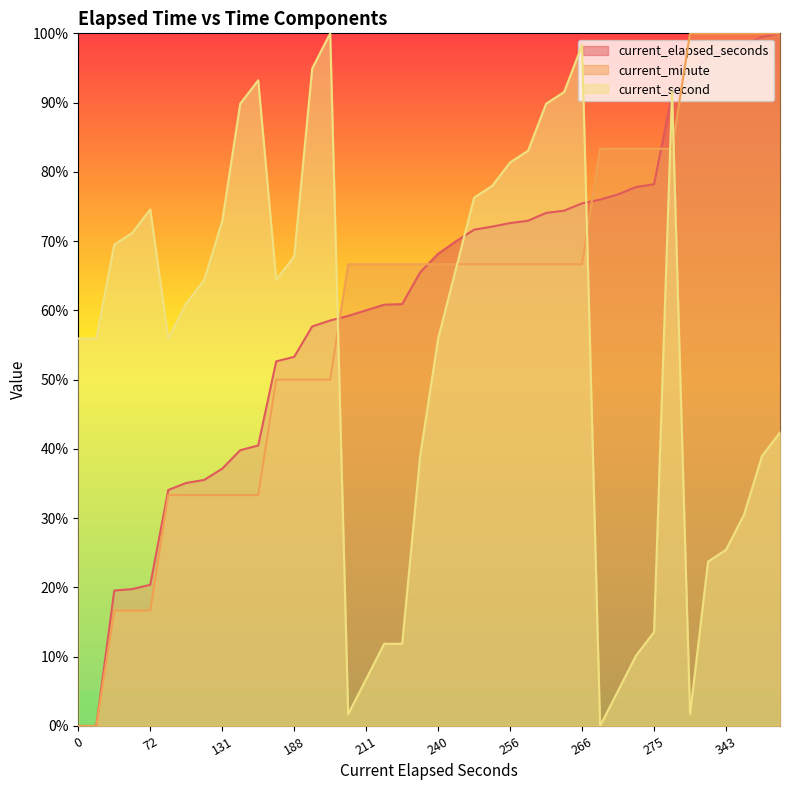

List the series in order of their overall mean, highest first.

current_elapsed_seconds, current_minute, current_second